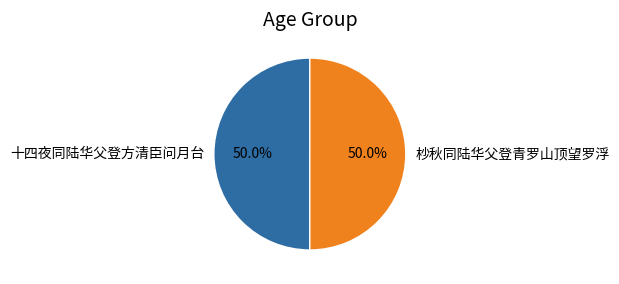

Do 杪秋同陆华父登青罗山顶望罗浮 and 十四夜同陆华父登方清臣问月台 together represent more than half of the pie?

Yes